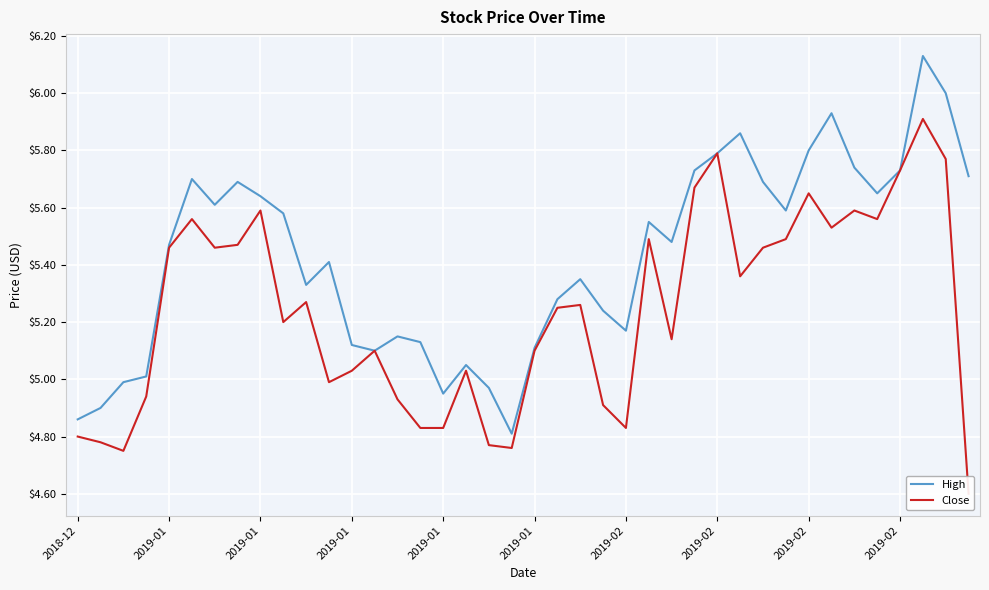

What is the label of the 28th point from the left?

27